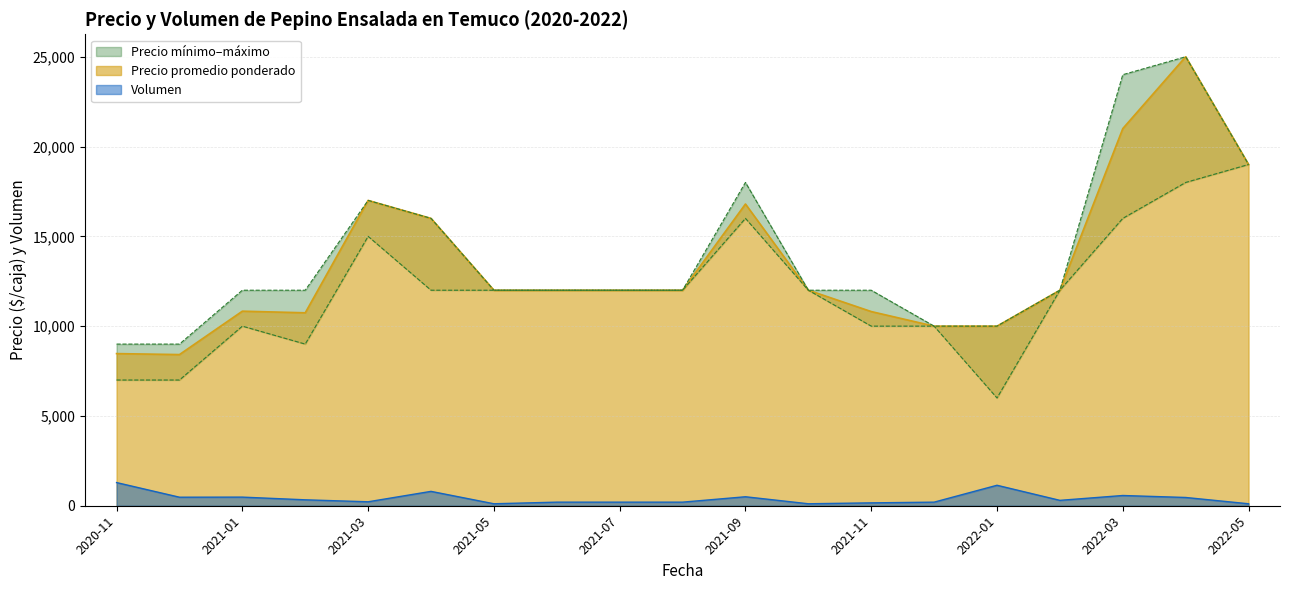

Reading left to right, list all the values displayed in this chart.

Precio promedio ponderado: 2020-11=8471	2020-12=8417	2021-01=10833	2021-02=10743	2021-03=17000	2021-04=16000	2021-05=12000	2021-06=12000	2021-07=12000	2021-08=12000	2021-09=16800	2021-10=12000	2021-11=10812	2021-12=10000	2022-01=10000	2022-02=12000	2022-03=21000	2022-04=25000	2022-05=19000
Precio mínimo: 2020-11=7000	2020-12=7000	2021-01=10000	2021-02=9000	2021-03=15000	2021-04=12000	2021-05=12000	2021-06=12000	2021-07=12000	2021-08=12000	2021-09=16000	2021-10=12000	2021-11=10000	2021-12=10000	2022-01=6000	2022-02=12000	2022-03=16000	2022-04=18000	2022-05=19000
Precio máximo: 2020-11=9000	2020-12=9000	2021-01=12000	2021-02=12000	2021-03=17000	2021-04=16000	2021-05=12000	2021-06=12000	2021-07=12000	2021-08=12000	2021-09=18000	2021-10=12000	2021-11=12000	2021-12=10000	2022-01=10000	2022-02=12000	2022-03=24000	2022-04=25000	2022-05=19000
Volumen: 2020-11=1290	2020-12=475	2021-01=480	2021-02=330	2021-03=220	2021-04=800	2021-05=110	2021-06=200	2021-07=200	2021-08=200	2021-09=500	2021-10=110	2021-11=160	2021-12=200	2022-01=1140	2022-02=300	2022-03=570	2022-04=460	2022-05=110